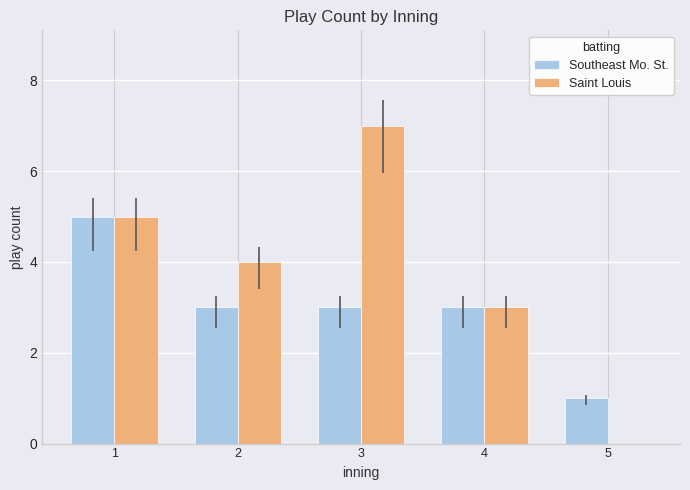

At which label does Southeast Mo. St. reach its peak?

1